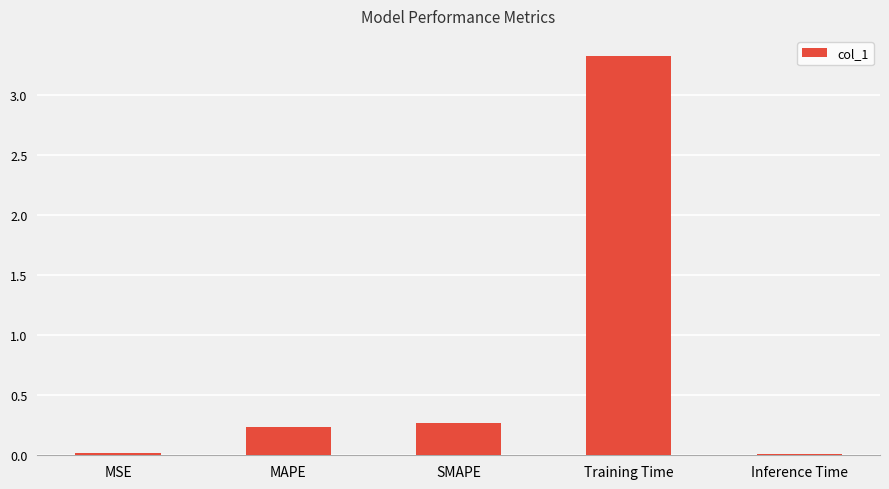

How many bars are there in total?

5